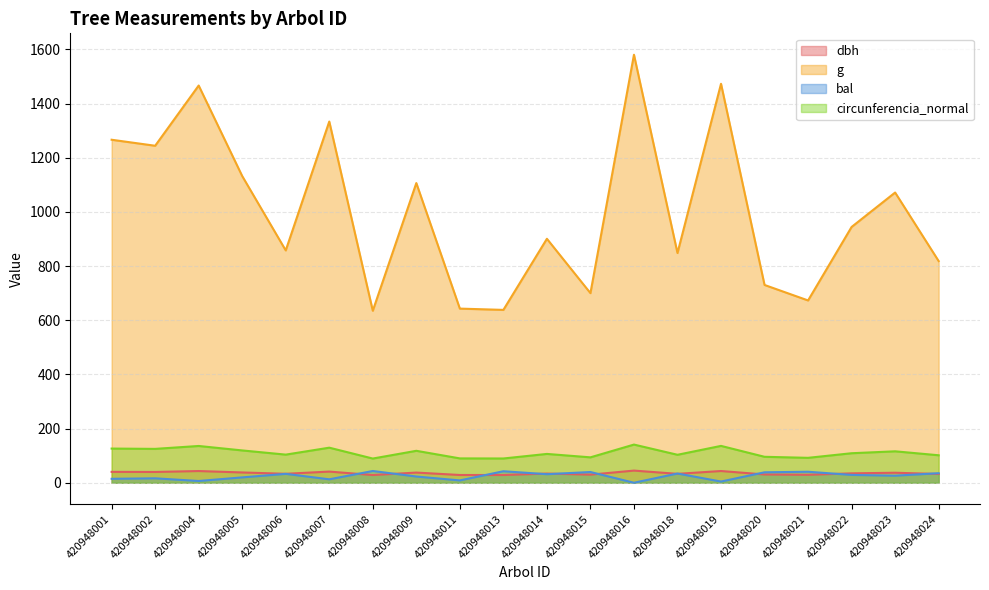

What is the value of the dbh point at the 9th from the left?

28.6